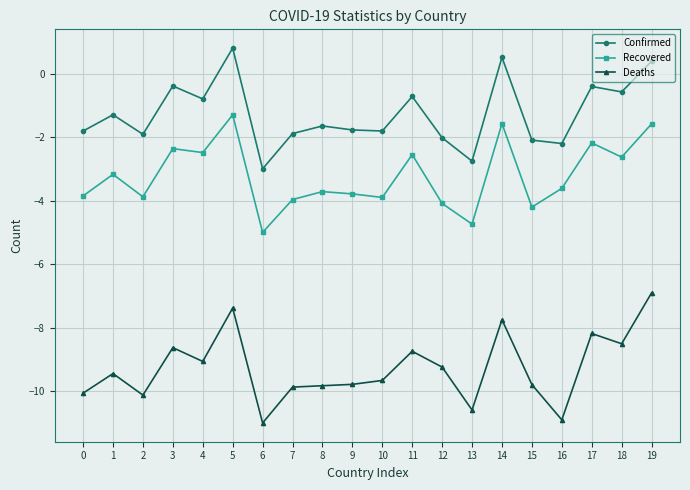

What is the maximum value shown in the chart?

0.8